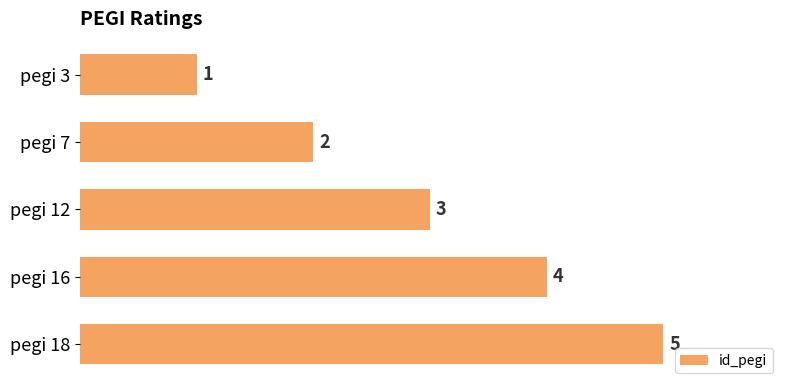

What is the sum of all values?

15